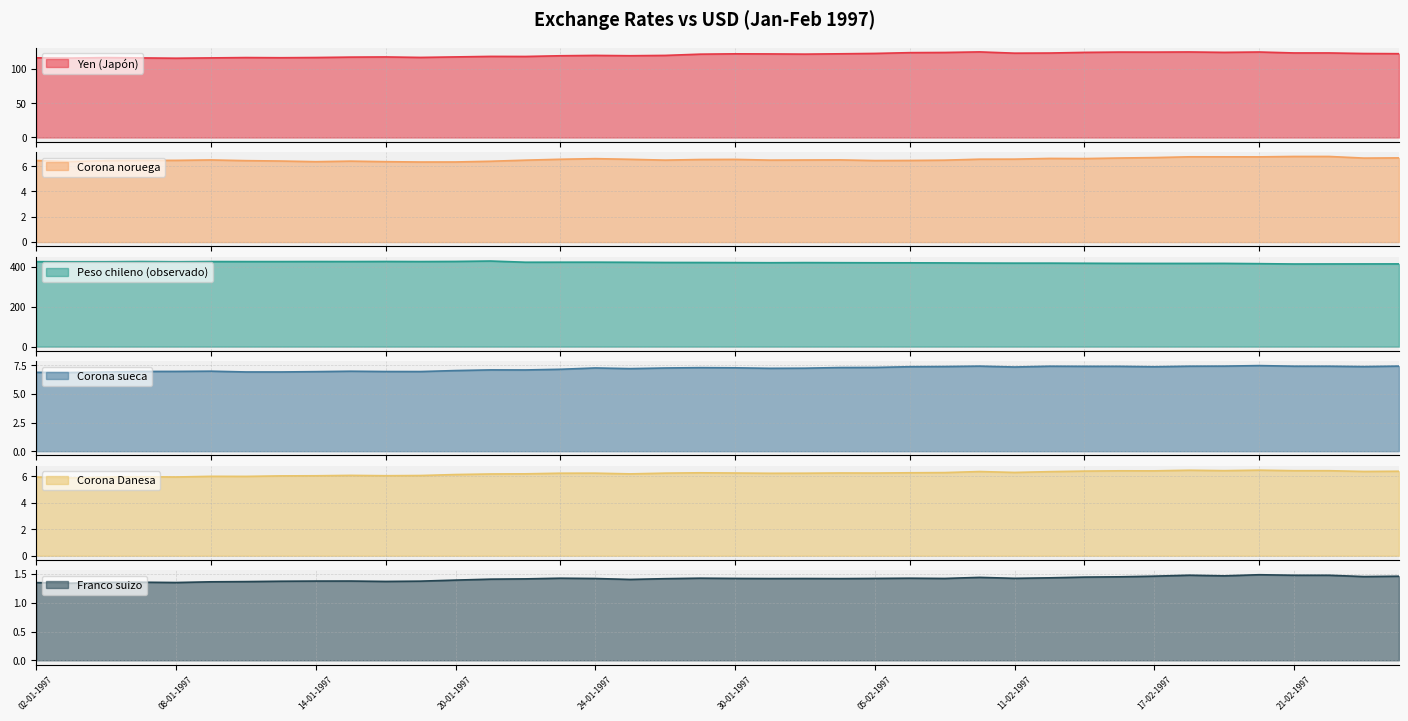

At how many categories does at least one series exceed 299?

40